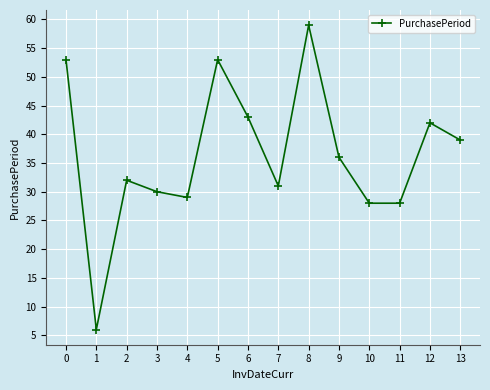

How many lines are shown in the chart?

1